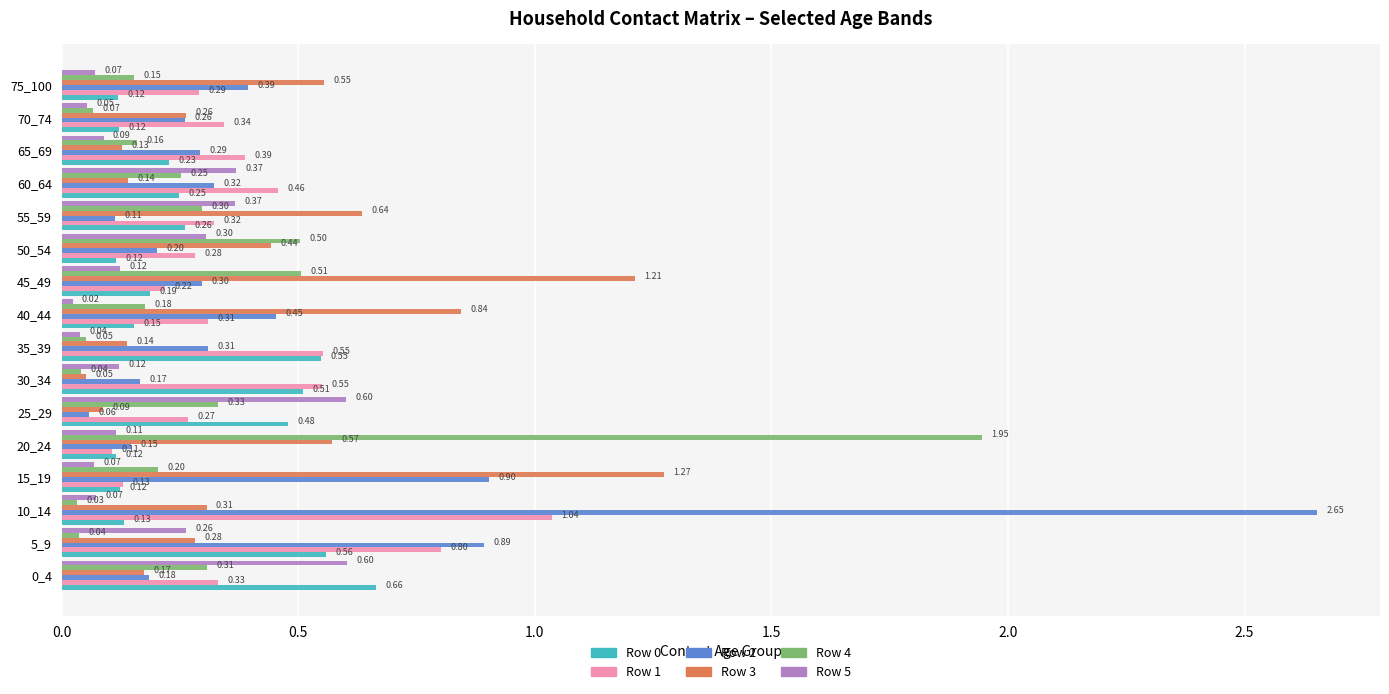

Is the value of Row 5 at 35_39 greater than the value of Row 4 at 10_14?

Yes